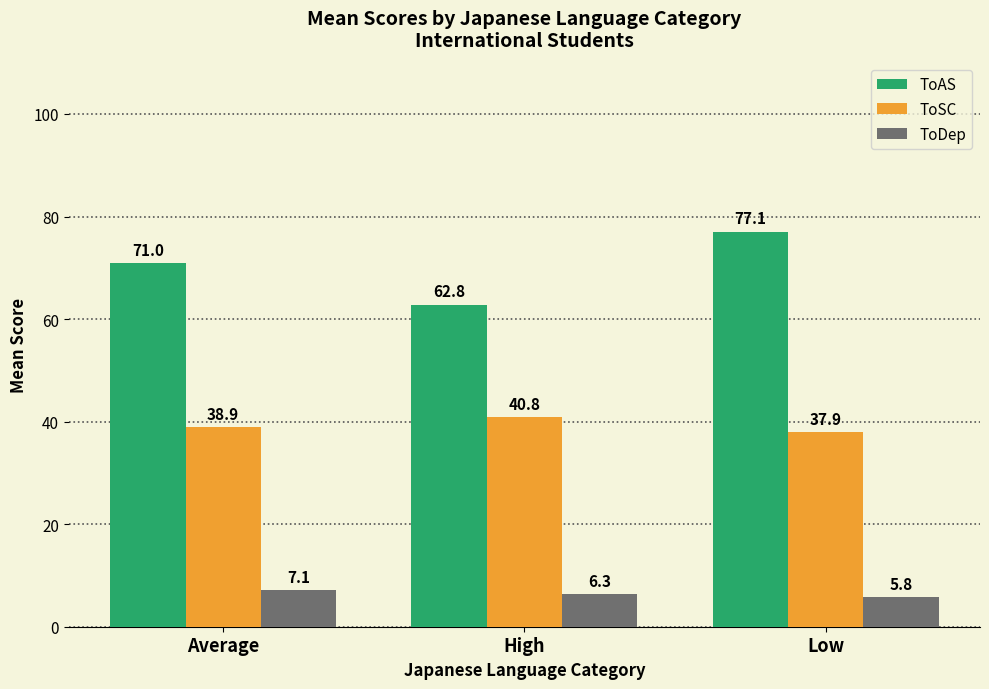

What is the sum of the ToAS values at Low and Average?

148.1